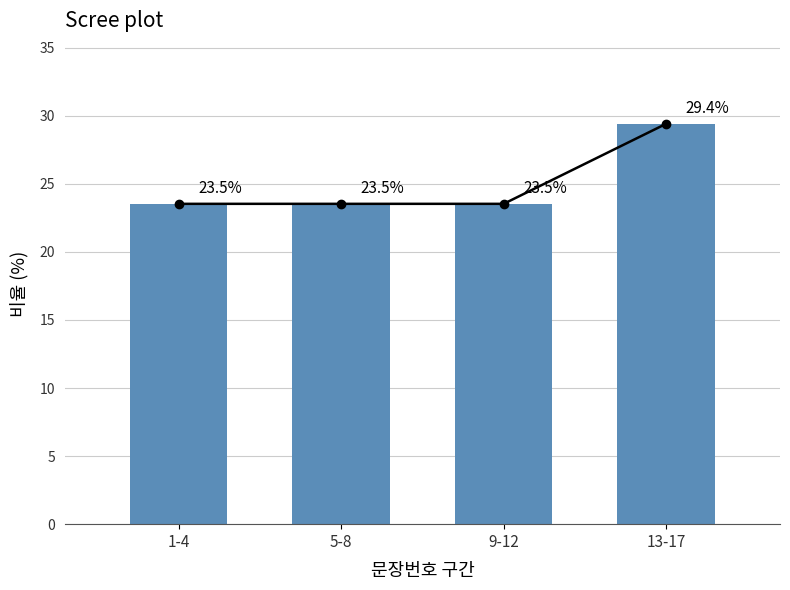

Does the chart contain stacked bars?

No